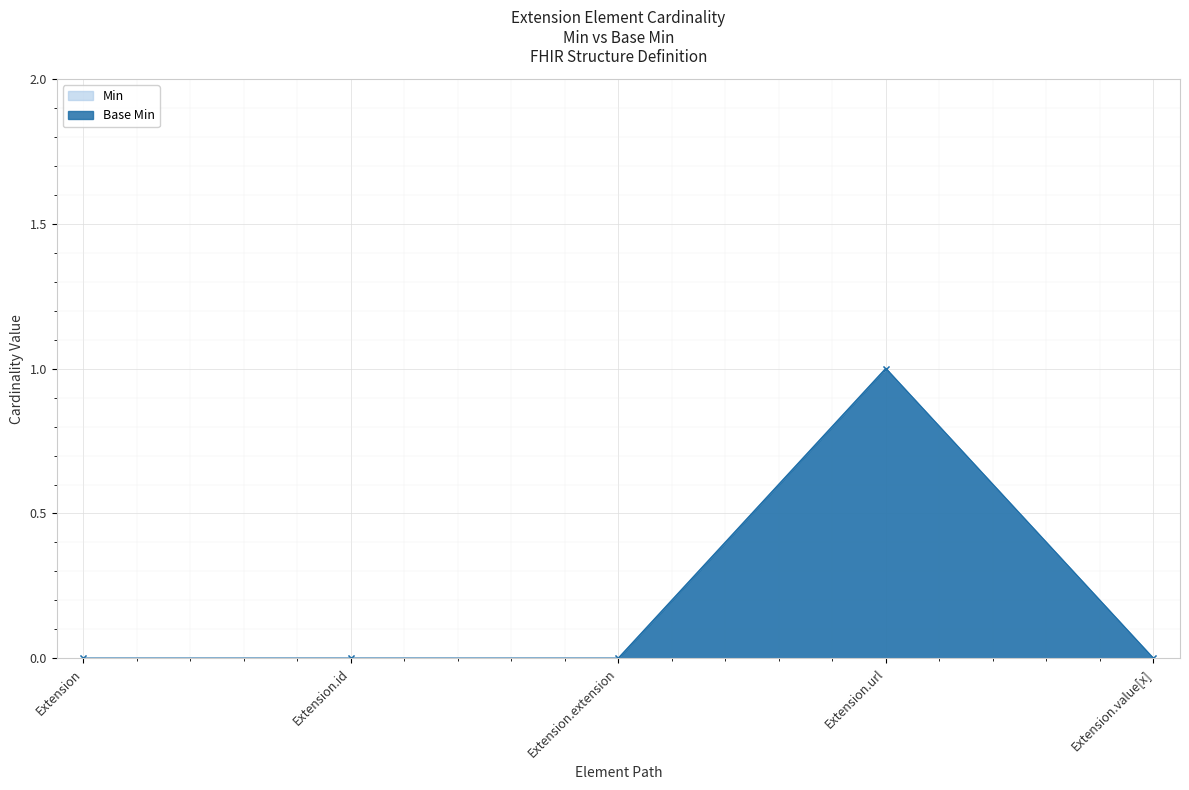

What is the sum of the Base Min values at Extension and Extension.url?

1